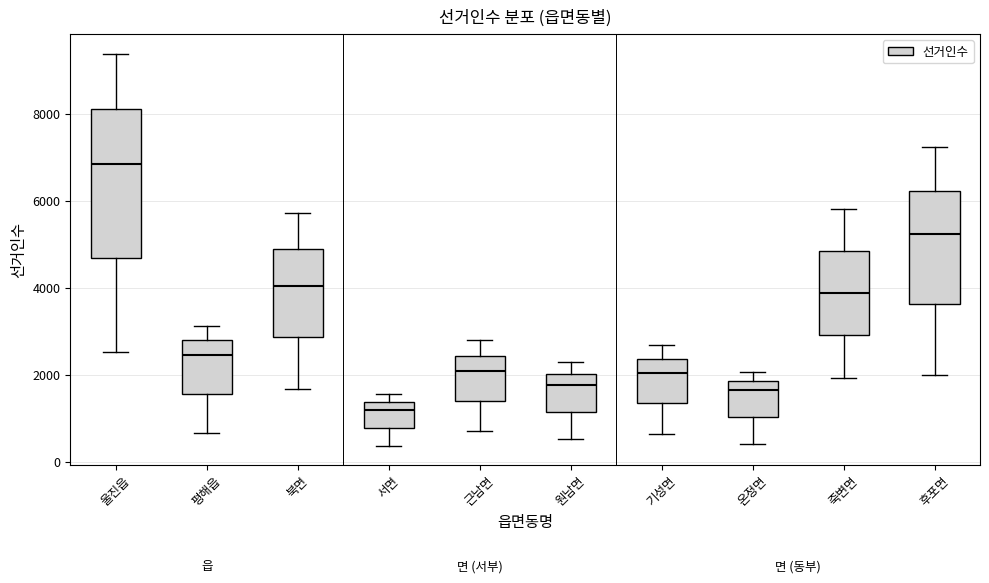

Reading left to right, read every box against the y-axis: the position of its median line, the range the box covers, and the ends of its whiskers. The values are not printed on the chart, so give them approximately, as read against the axis.

울진읍: median 6800, box 4600 to 8200, whiskers 2600 to 9400
평해읍: median 2400, box 1600 to 2800, whiskers 600 to 3200
북면: median 4000, box 2800 to 4800, whiskers 1600 to 5800
서면: median 1200, box 800 to 1400, whiskers 400 to 1600
근남면: median 2000, box 1400 to 2400, whiskers 800 to 2800
원남면: median 1800, box 1200 to 2000, whiskers 600 to 2200
기성면: median 2000, box 1400 to 2400, whiskers 600 to 2600
온정면: median 1600, box 1000 to 1800, whiskers 400 to 2000
죽변면: median 3800, box 3000 to 4800, whiskers 2000 to 5800
후포면: median 5200, box 3600 to 6200, whiskers 2000 to 7200